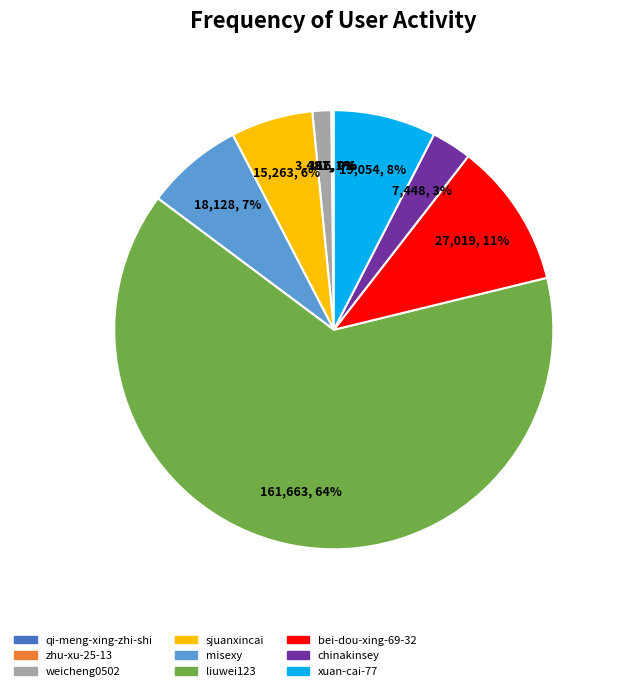

Is the sum of liuwei123 and bei-dou-xing-69-32 greater than half?

Yes